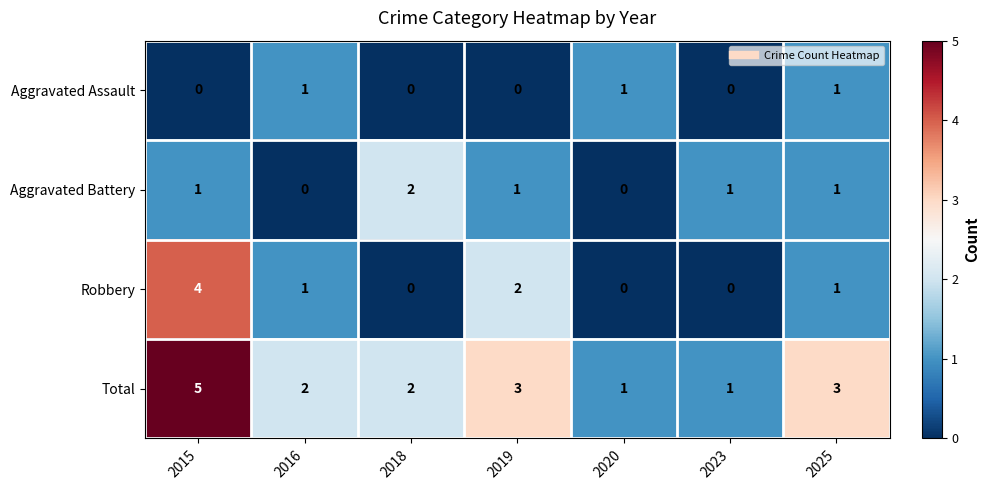

Reading left to right, what are all the values shown in this chart?

Aggravated Assault: 2015=0	2016=1	2018=0	2019=0	2020=1	2023=0	2025=1
Aggravated Battery: 2015=1	2016=0	2018=2	2019=1	2020=0	2023=1	2025=1
Robbery: 2015=4	2016=1	2018=0	2019=2	2020=0	2023=0	2025=1
Total: 2015=5	2016=2	2018=2	2019=3	2020=1	2023=1	2025=3